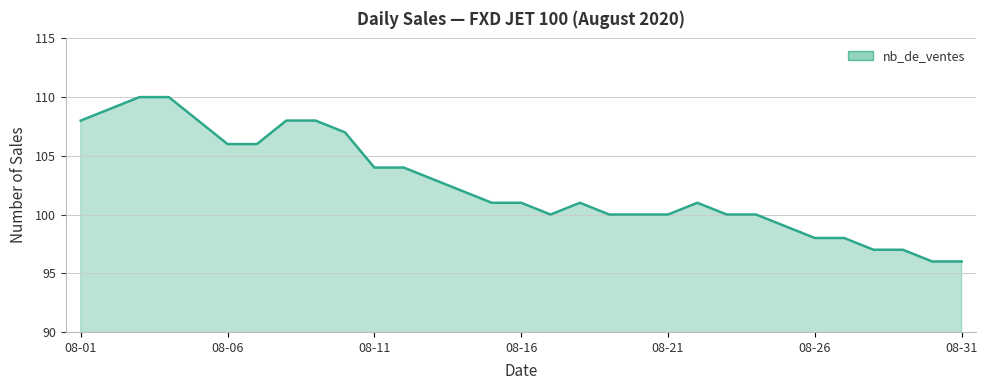

Count the number of data series in this chart.

1